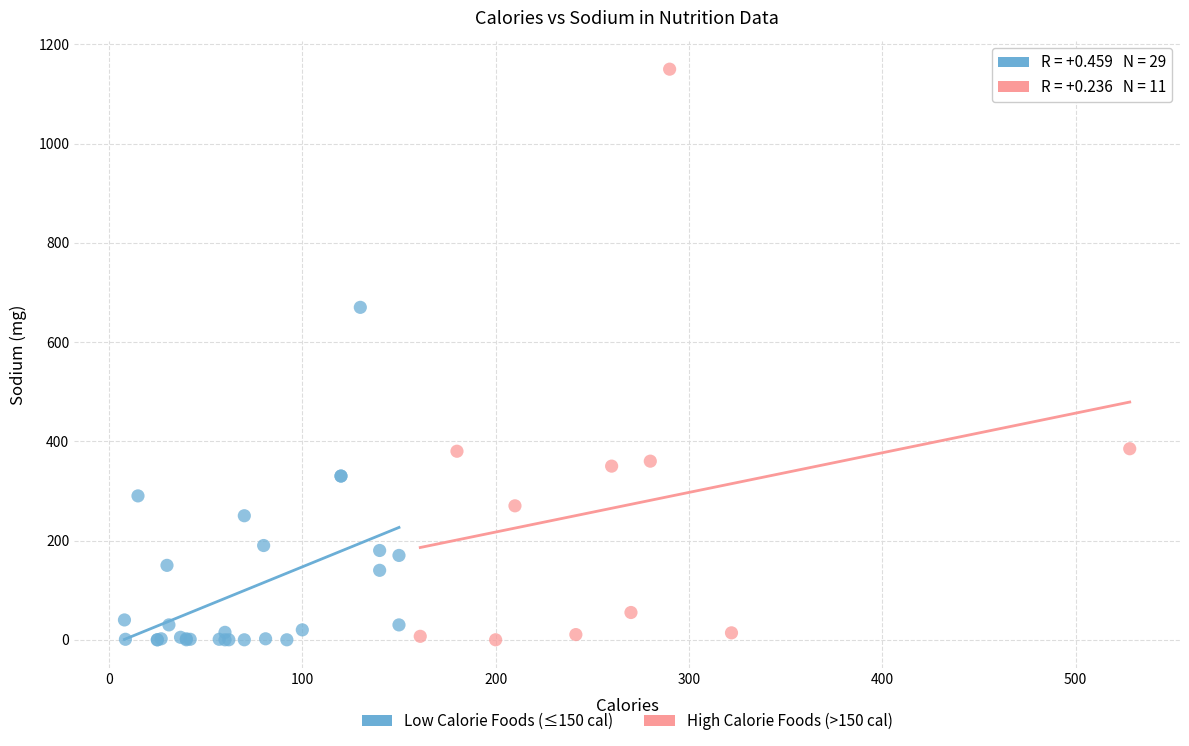

Which series has the widest spread of Y values?

High Calorie Foods (>150 cal)